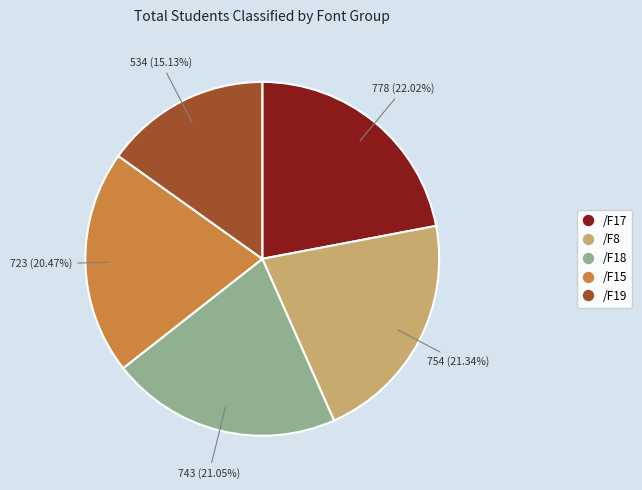

Count the number of slices in the pie.

5